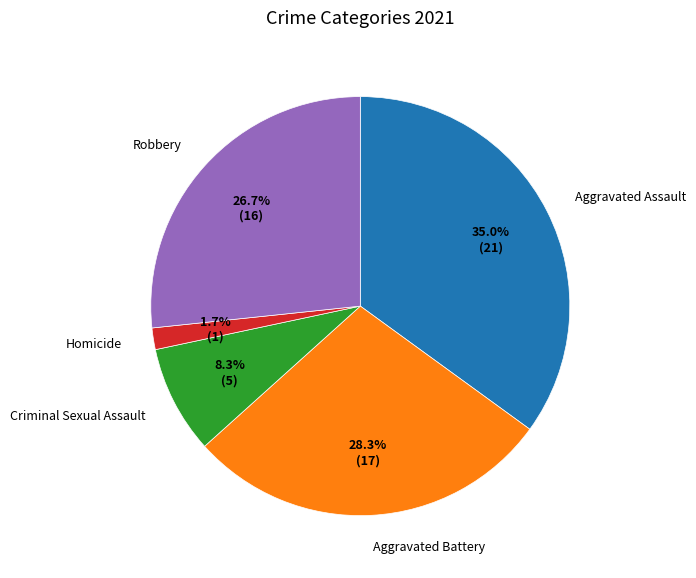

Which slice is the largest?

Aggravated Assault